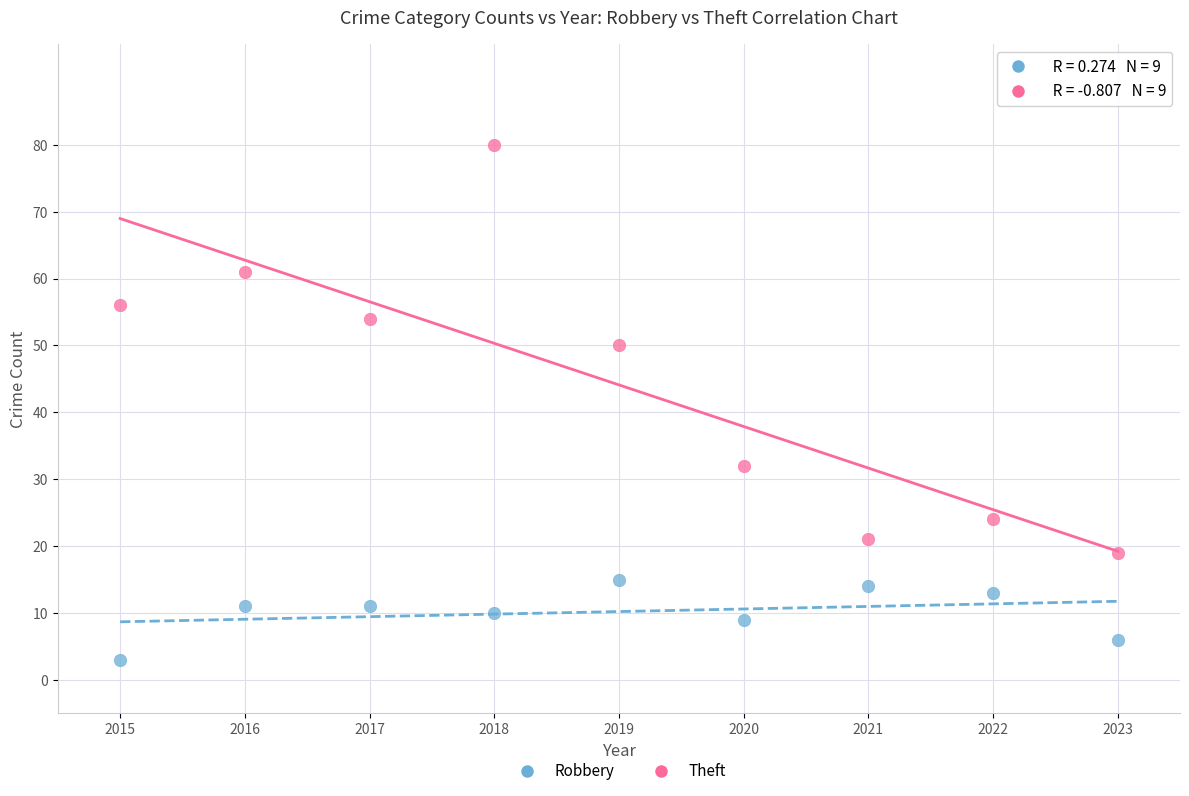

Which series contains the highest Y value?

Theft